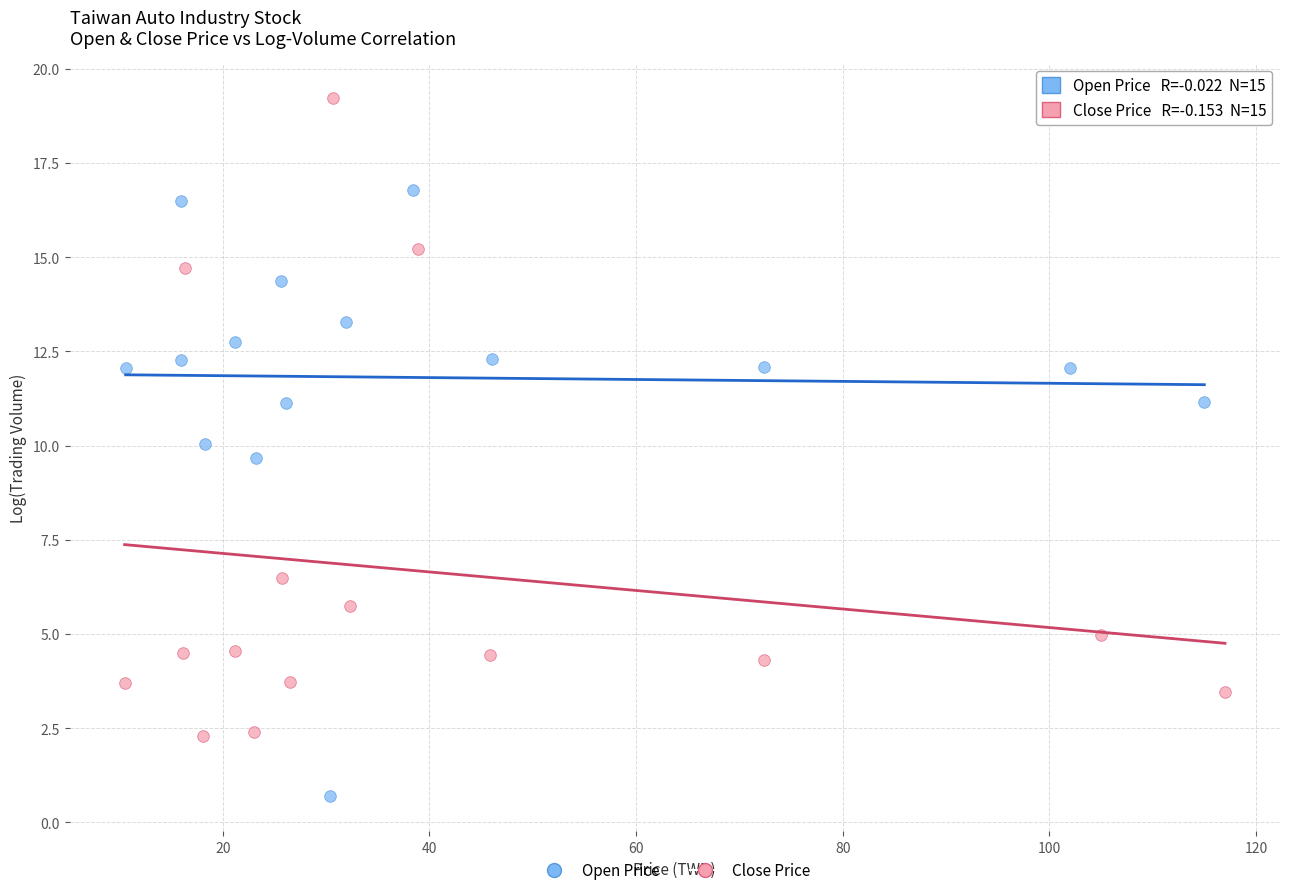

Which series contains the lowest Y value?

Open Price